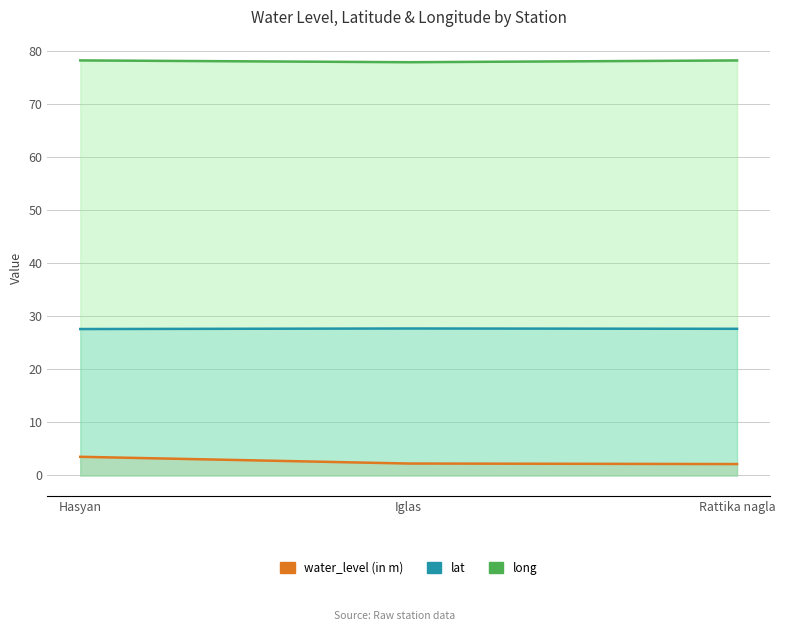

List the labels in order of water_level (in m) value, largest first.

Hasyan, Iglas, Rattika nagla